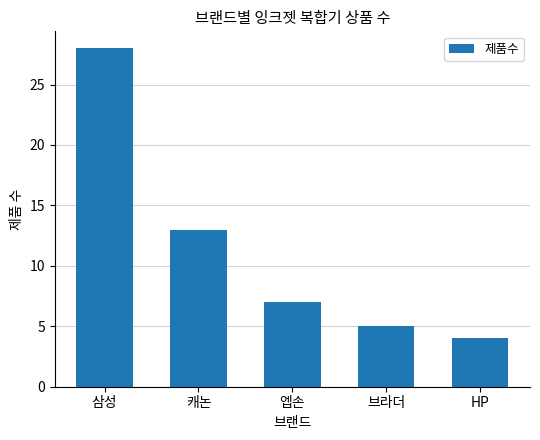

Count the number of data series in this chart.

1